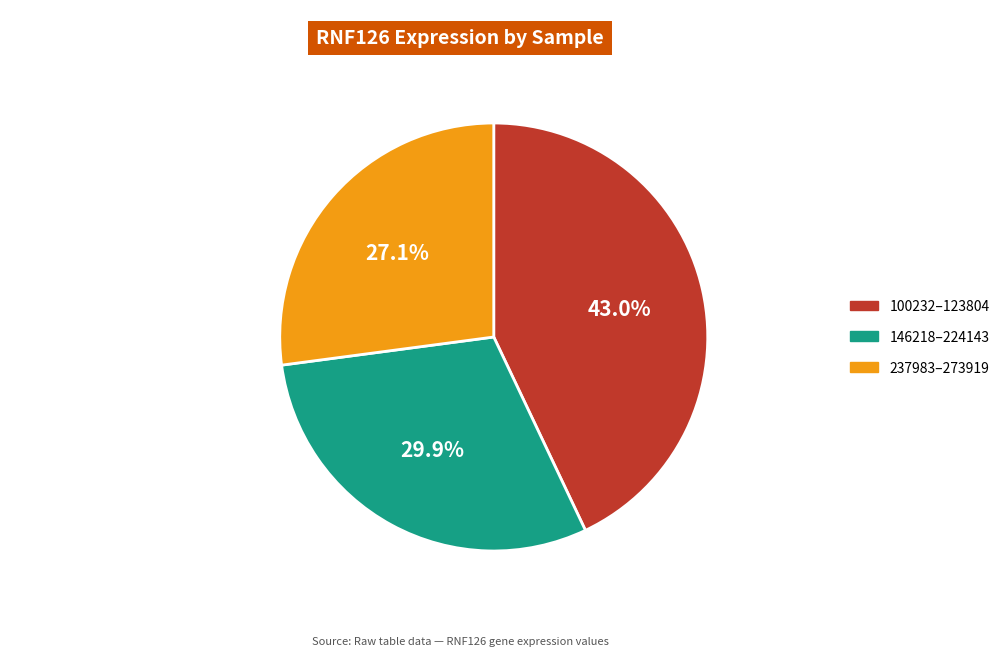

Does any single category account for the majority?

No